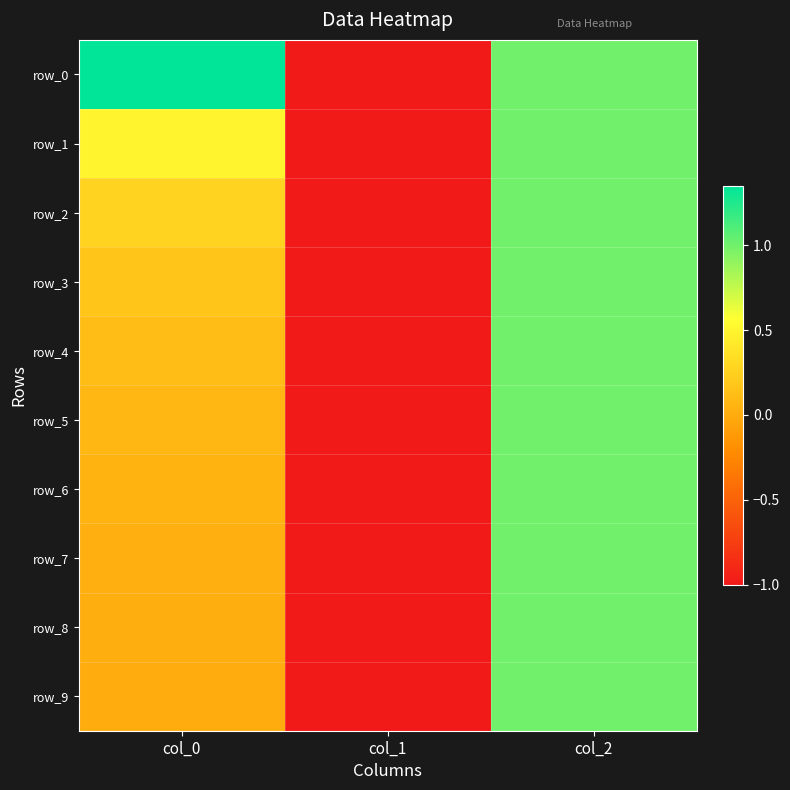

Count the row_4 values in the range -1 to 1.

3